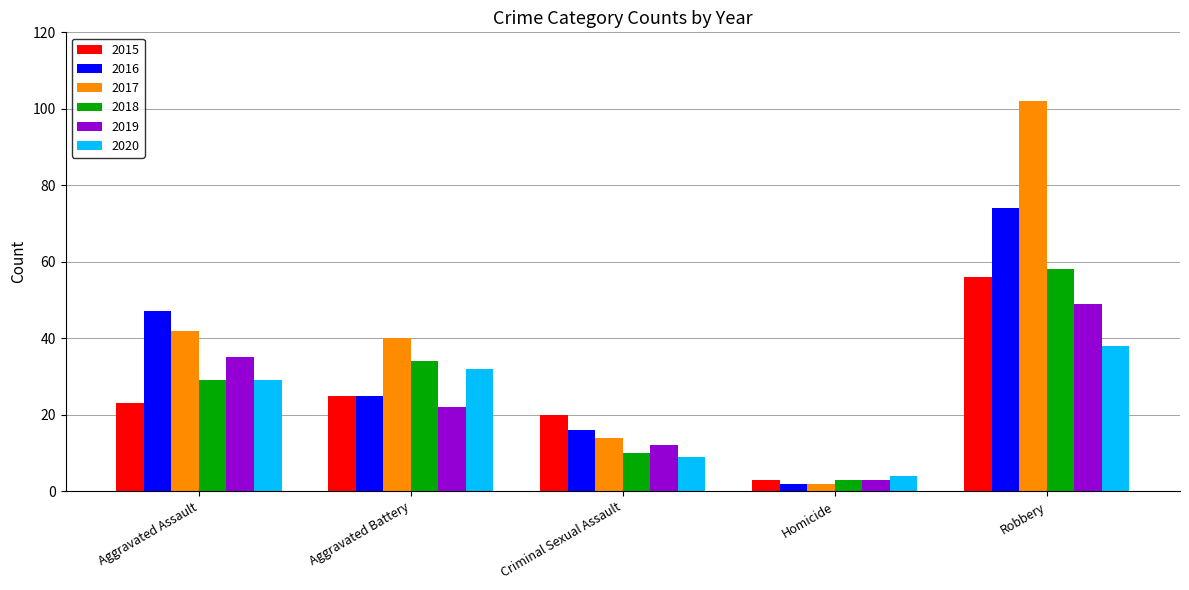

The 2015 series shows 23 at Aggravated Assault. True or false?

True